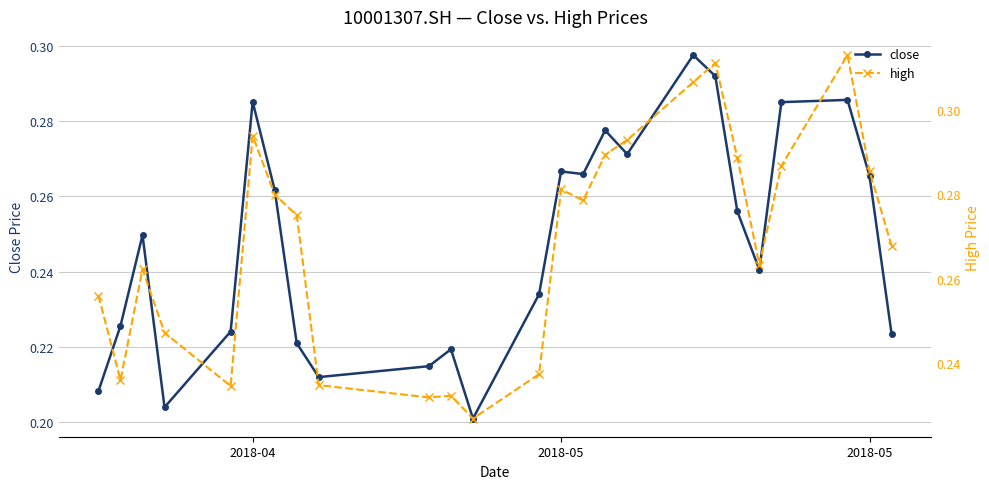

What is the difference between the second highest and minimum values in the high series?

0.1